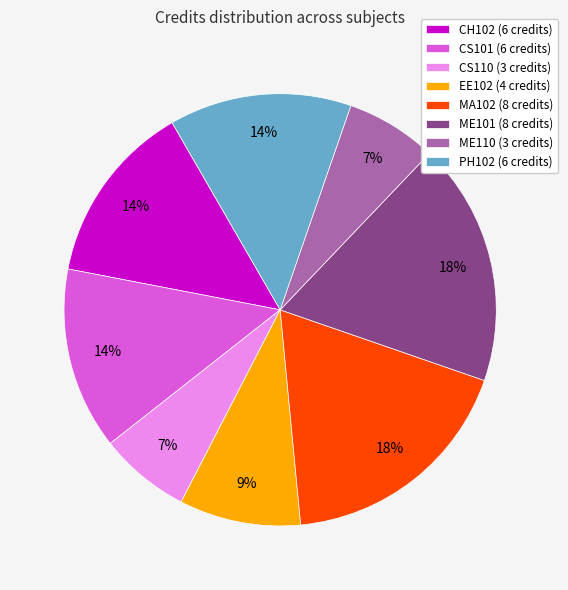

Do EE102 (4 credits) and ME110 (3 credits) together represent more than half of the pie?

No